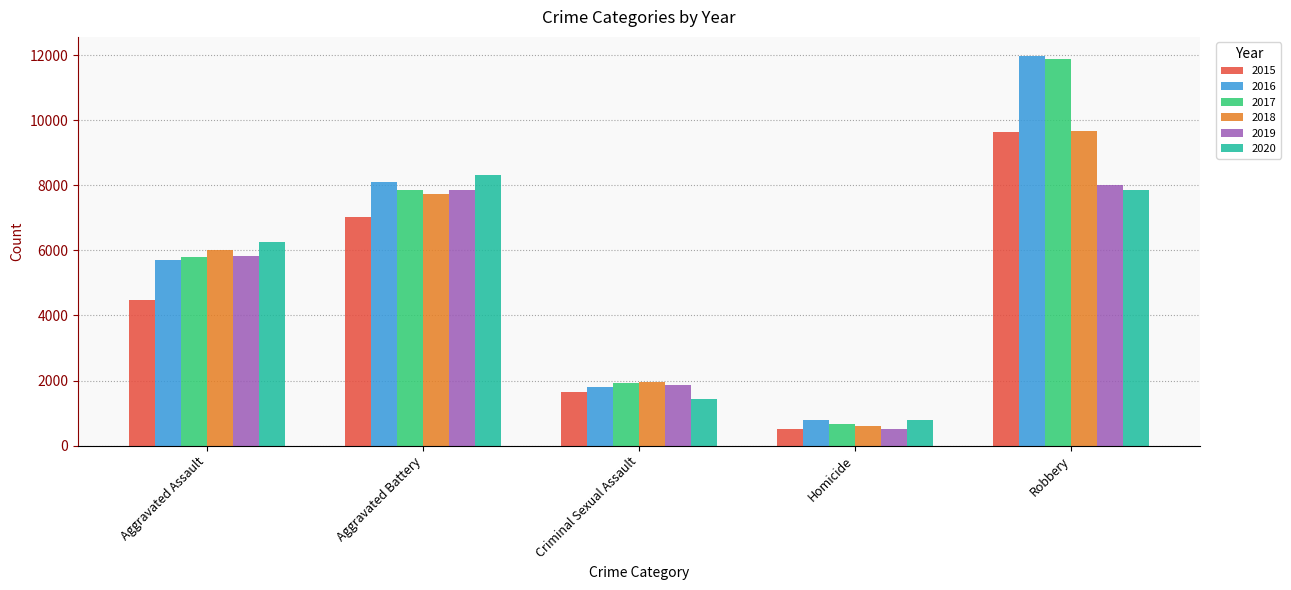

Is it true that 2018 equals 2521 at Robbery?

False